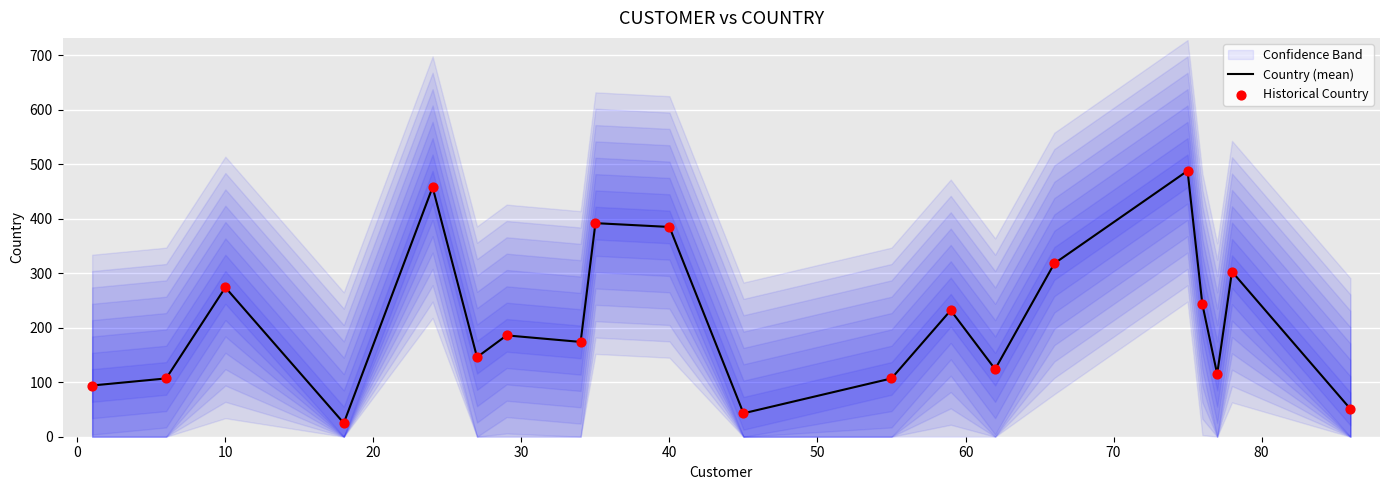

Is the value of Historical Country at 11 greater than the value of Country (mean) at 18?

No